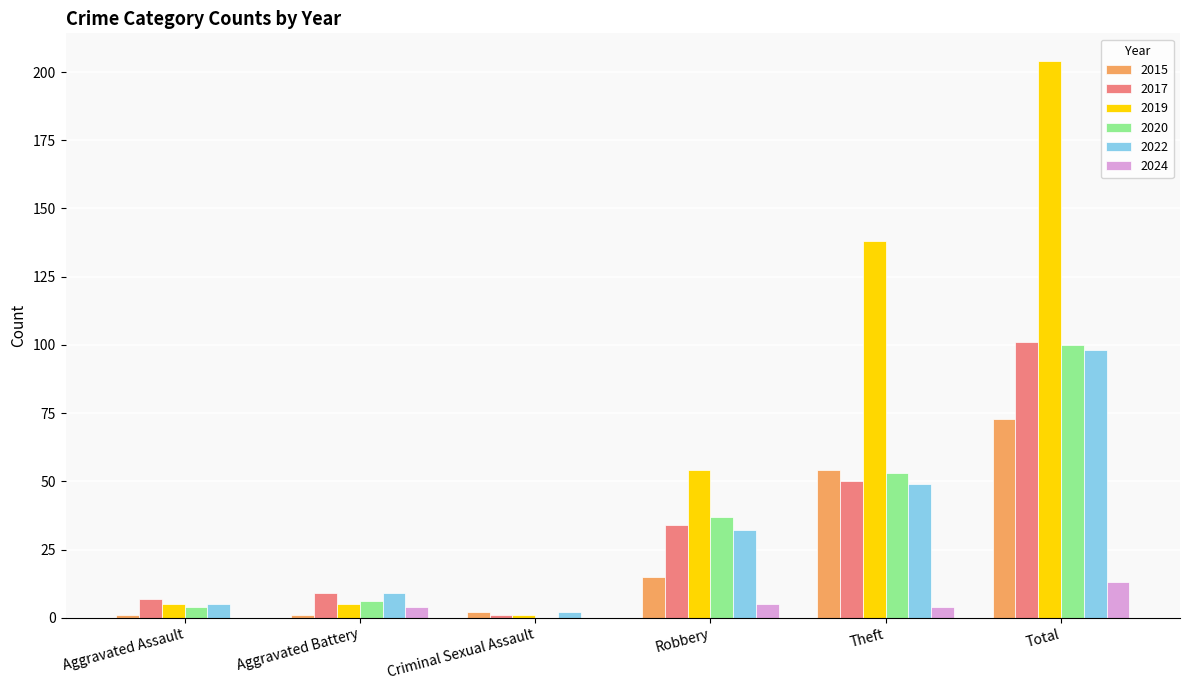

Reading left to right, transcribe all the data shown in this chart.

2015: 1	1	2	15	54	73
2017: 7	9	1	34	50	101
2019: 5	5	1	54	138	204
2020: 4	6	0	37	53	100
2022: 5	9	2	32	49	98
2024: 0	4	0	5	4	13